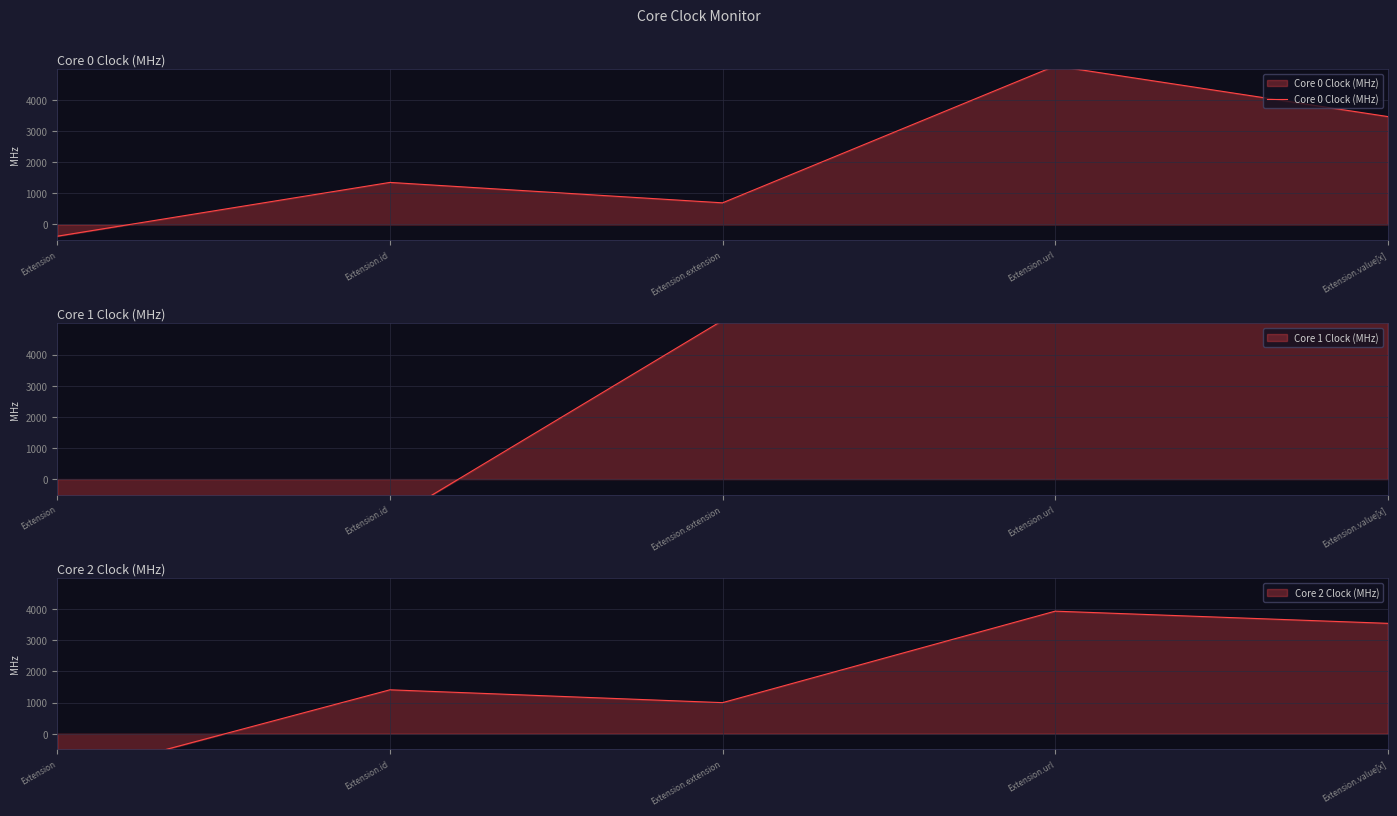

What is the greatest value displayed?

5096.0